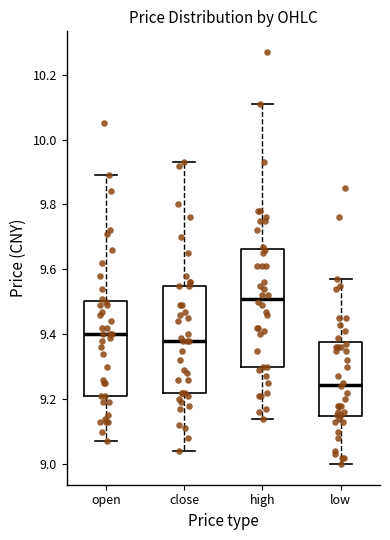

Reading left to right, read every box against the y-axis: the position of its median line, the range the box covers, and the ends of its whiskers. The values are not printed on the chart, so give them approximately, as read against the axis.

open: median 9.40, box 9.22 to 9.50, whiskers 9.08 to 9.90
close: median 9.38, box 9.22 to 9.56, whiskers 9.04 to 9.94
high: median 9.52, box 9.30 to 9.66, whiskers 9.14 to 10.12
low: median 9.24, box 9.14 to 9.38, whiskers 9.00 to 9.58